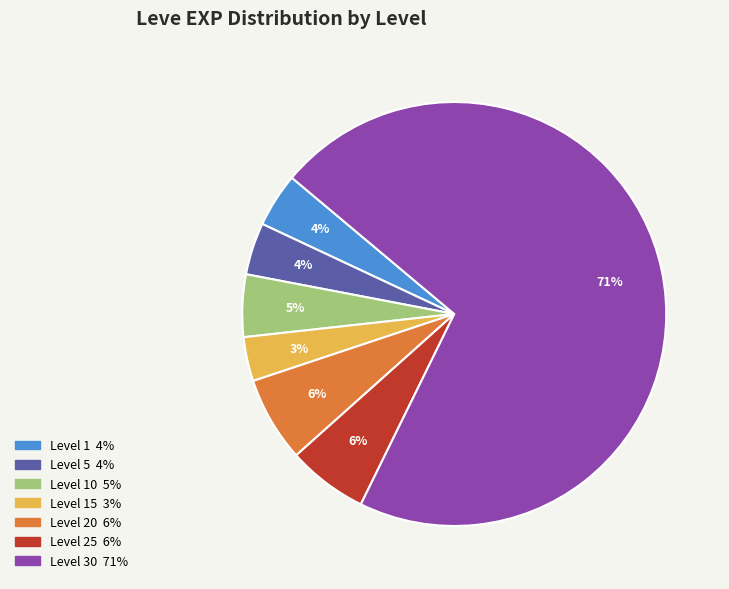

Is there any slice that represents more than half of the pie?

Yes